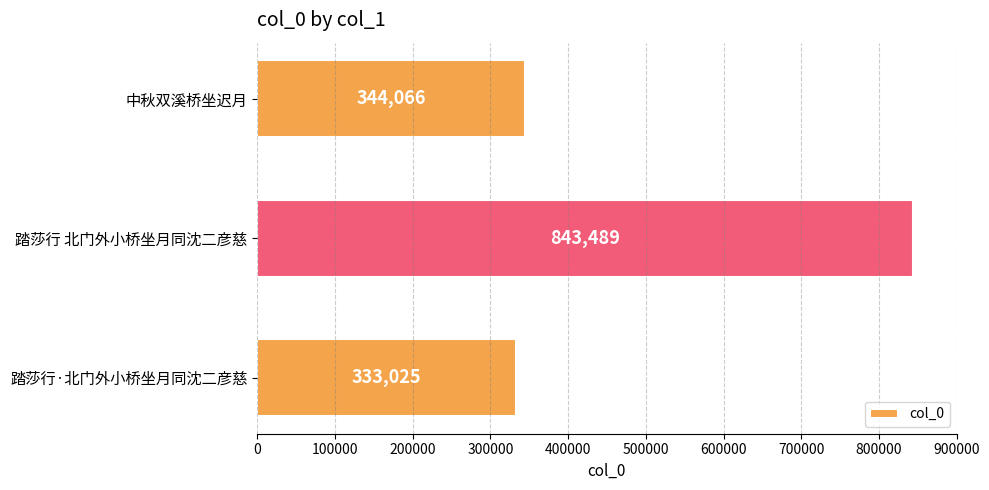

At which label is the value closest to 588257?

中秋双溪桥坐迟月